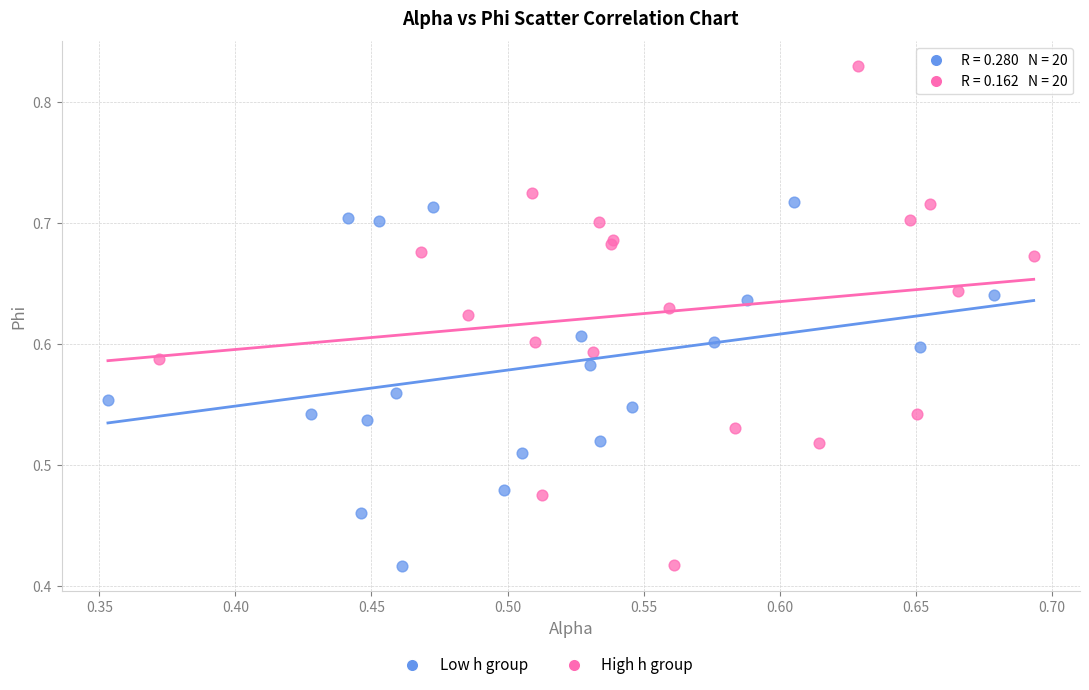

Which series contains the highest Y value?

High h group